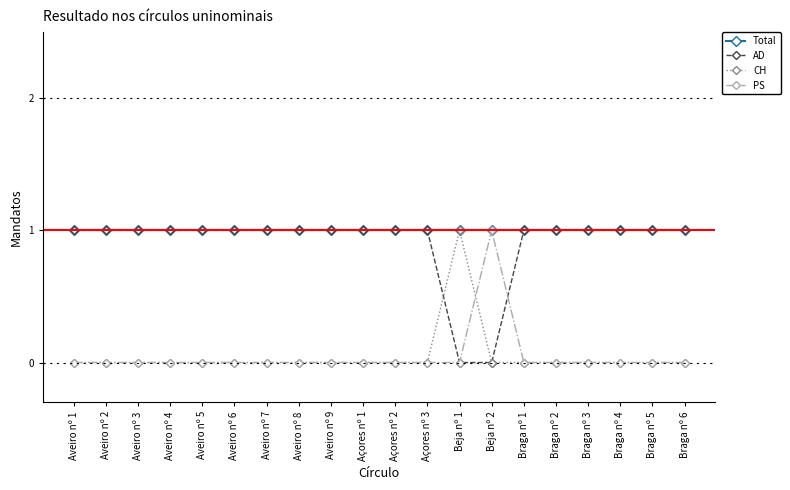

At which label does PS reach its peak?

Beja nº 2